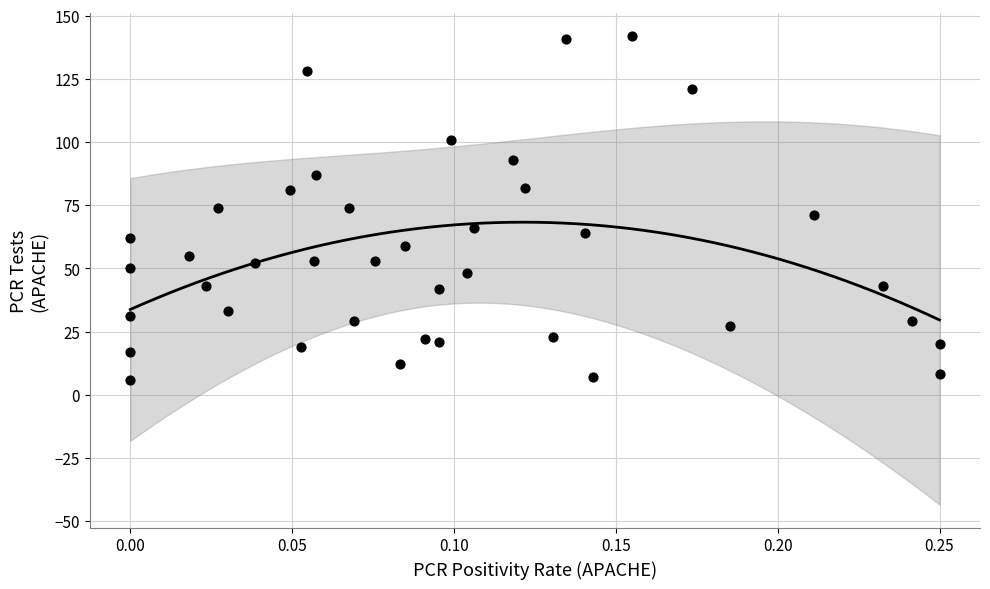

What is the range of Y values (max minus min)?

136